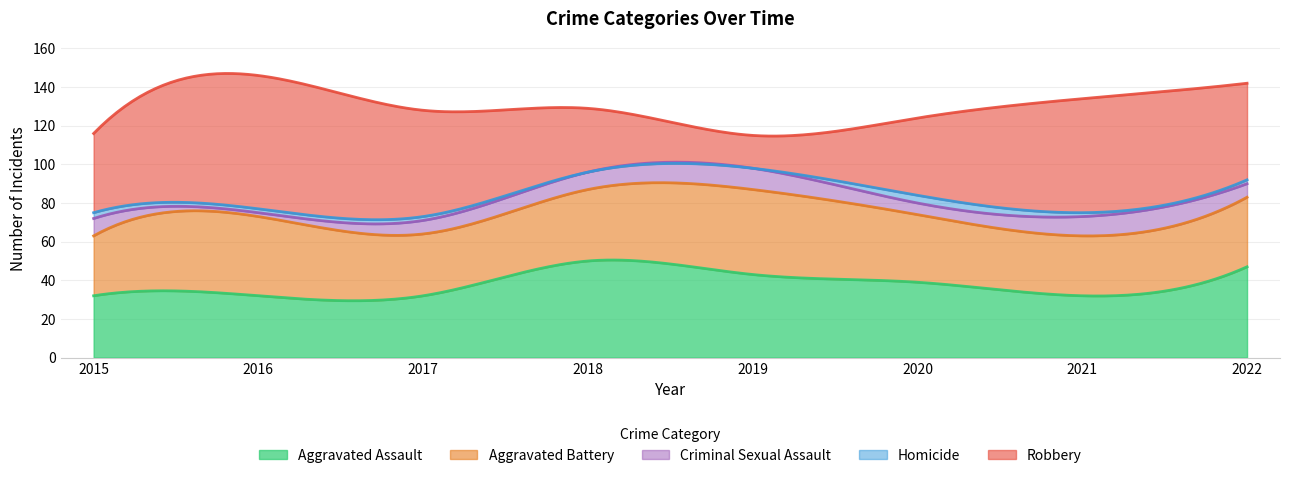

The value of Criminal Sexual Assault at 2018 is 9. True or false?

True